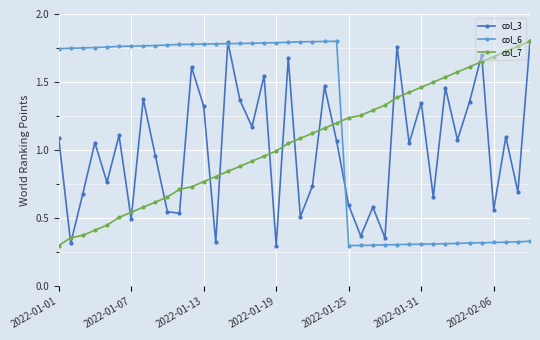

Which series has the largest total across all categories?

col_6